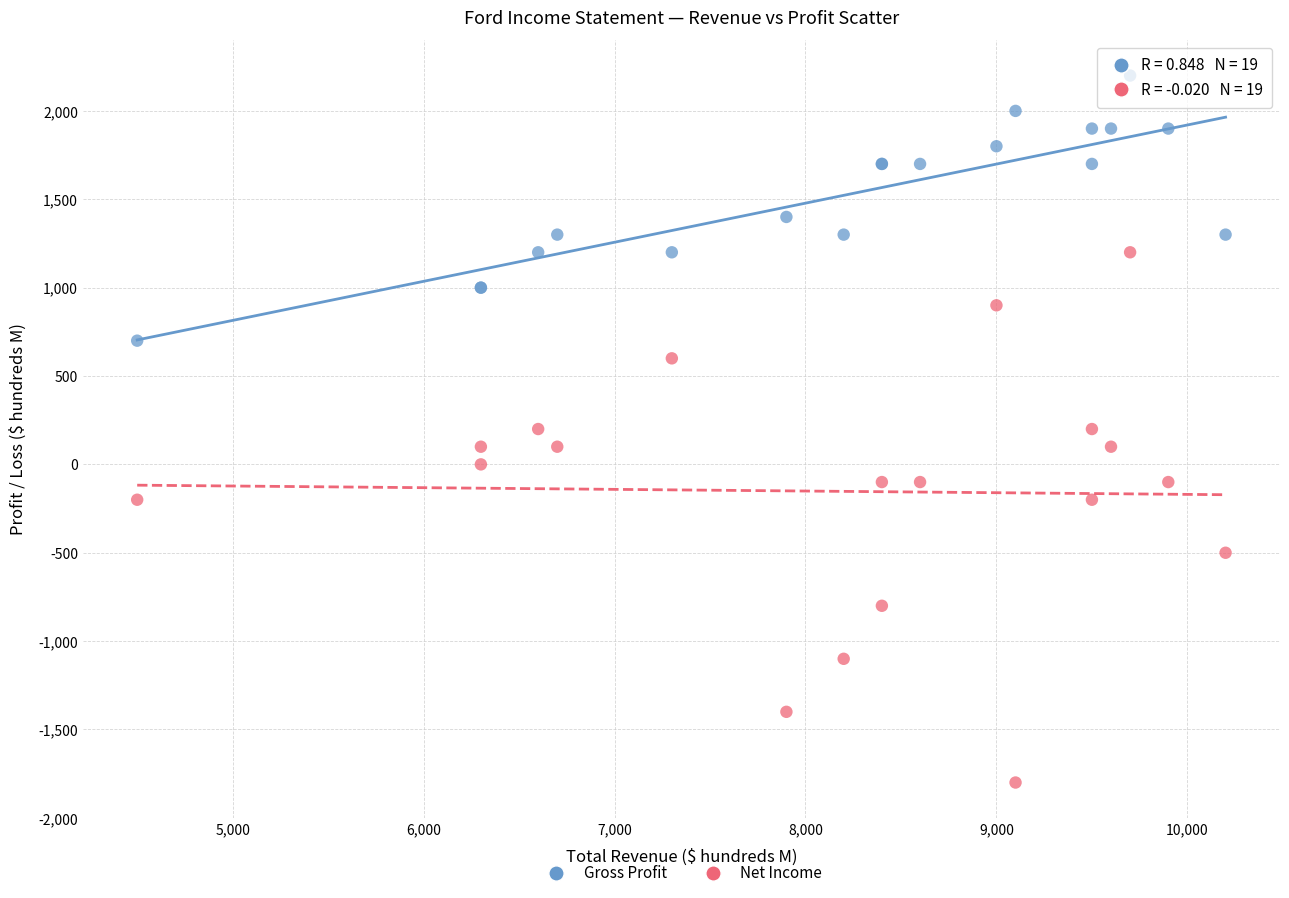

Which series contains the lowest Y value?

Net Income